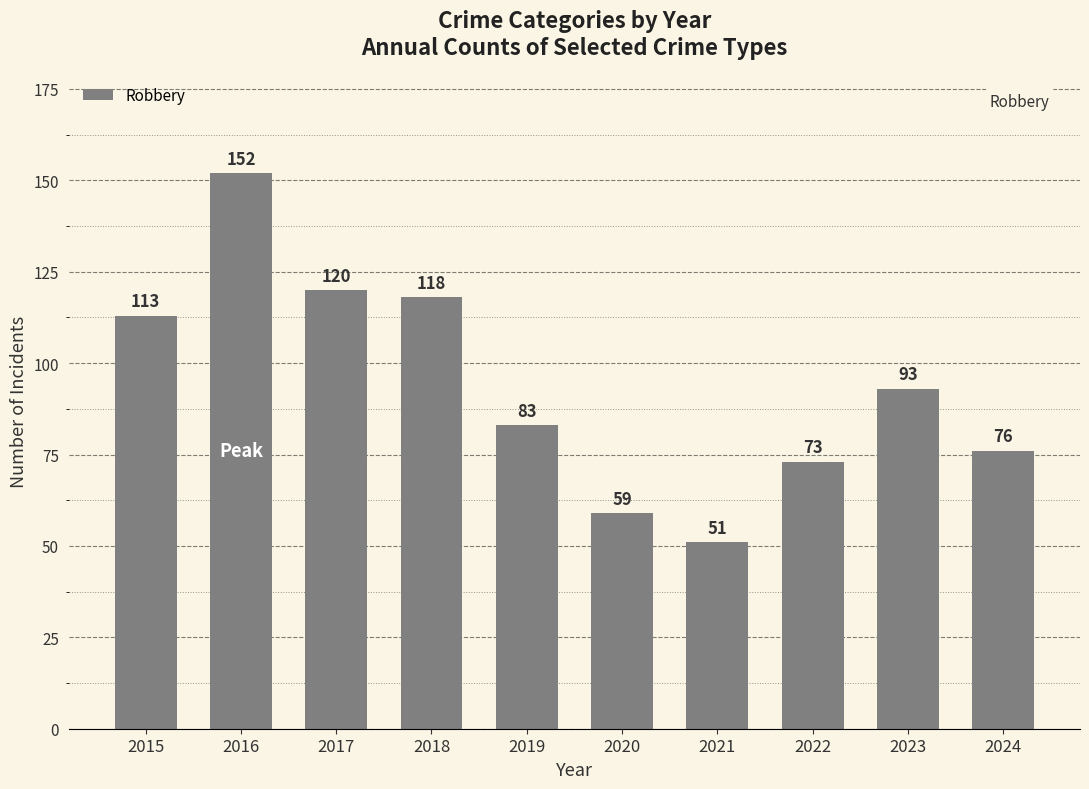

Reading left to right, transcribe all the data shown in this chart.

2015=113	2016=152	2017=120	2018=118	2019=83	2020=59	2021=51	2022=73	2023=93	2024=76